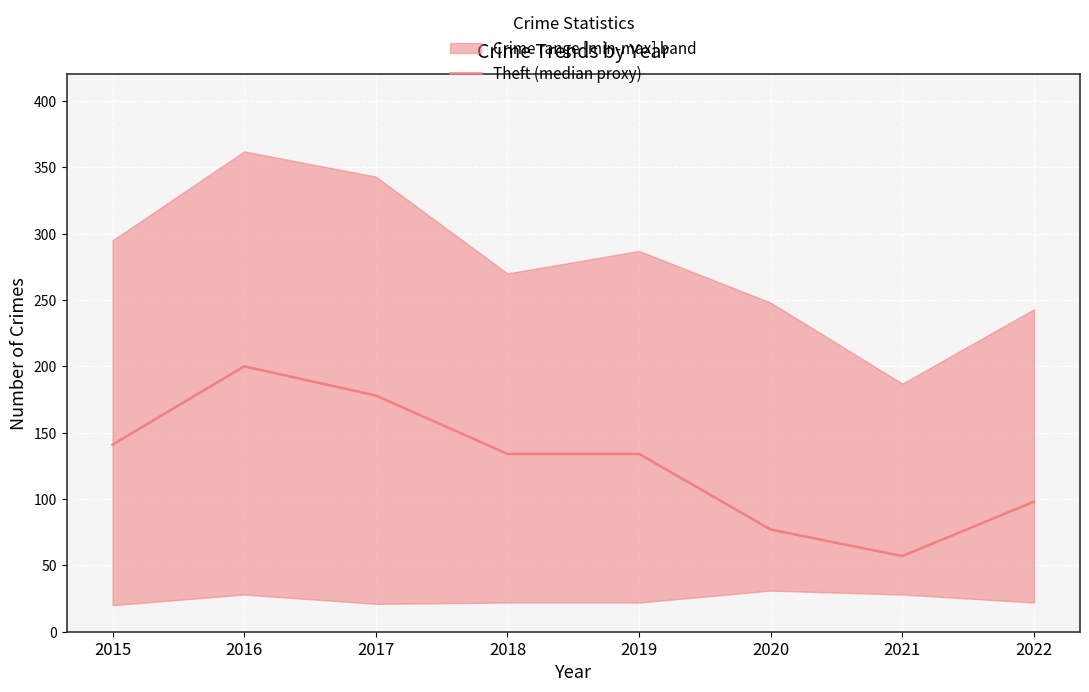

List the labels in order of value, largest first.

2016, 2017, 2015, 2018, 2019, 2022, 2020, 2021